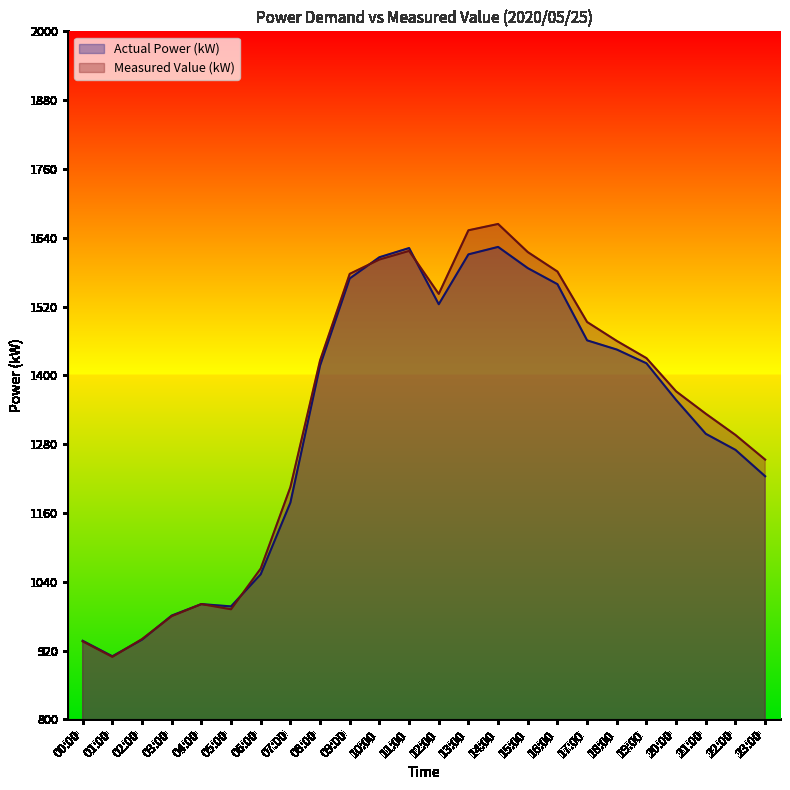

What are all the series names shown in the legend?

Actual Power (kW), Measured Value (kW)